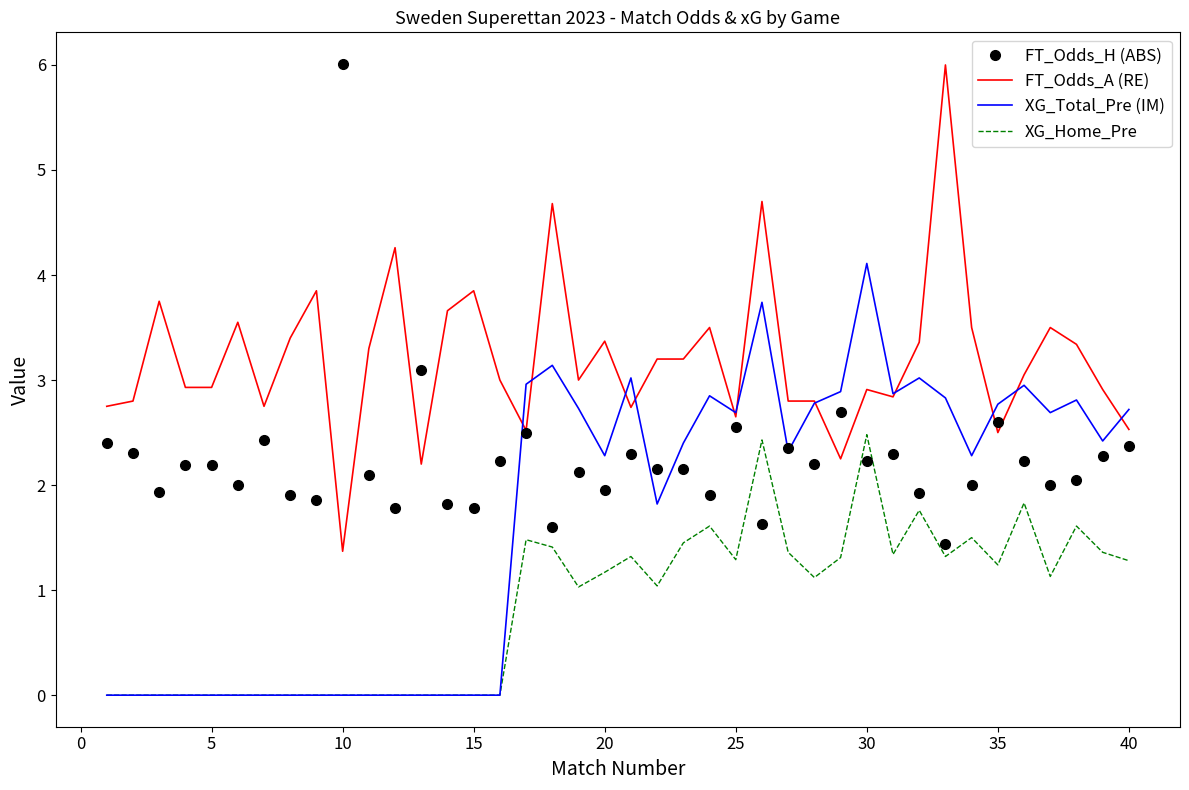

What is the maximum value shown in the chart?

6.0